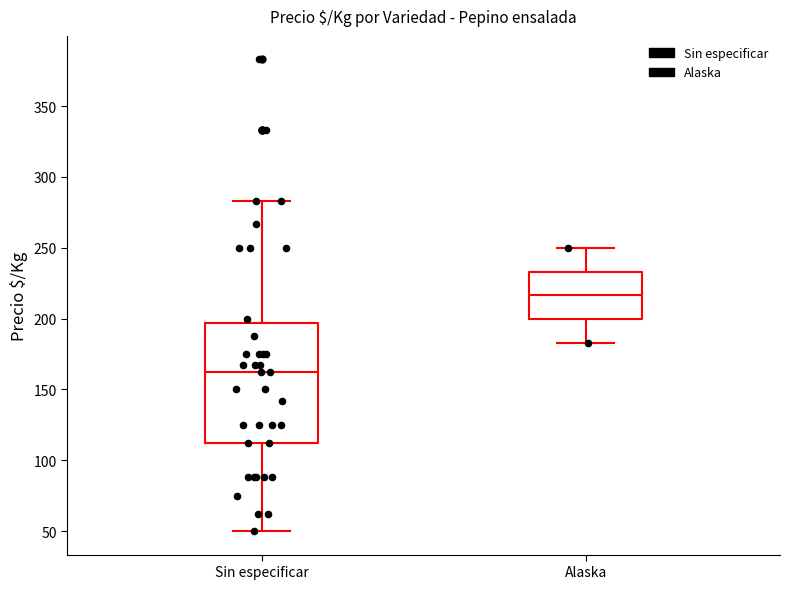

Reading left to right, read every box against the y-axis: the position of its median line, the range the box covers, and the ends of its whiskers. The values are not printed on the chart, so give them approximately, as read against the axis.

Sin especificar: median 160, box 110 to 195, whiskers 50 to 285
Alaska: median 215, box 200 to 235, whiskers 185 to 250